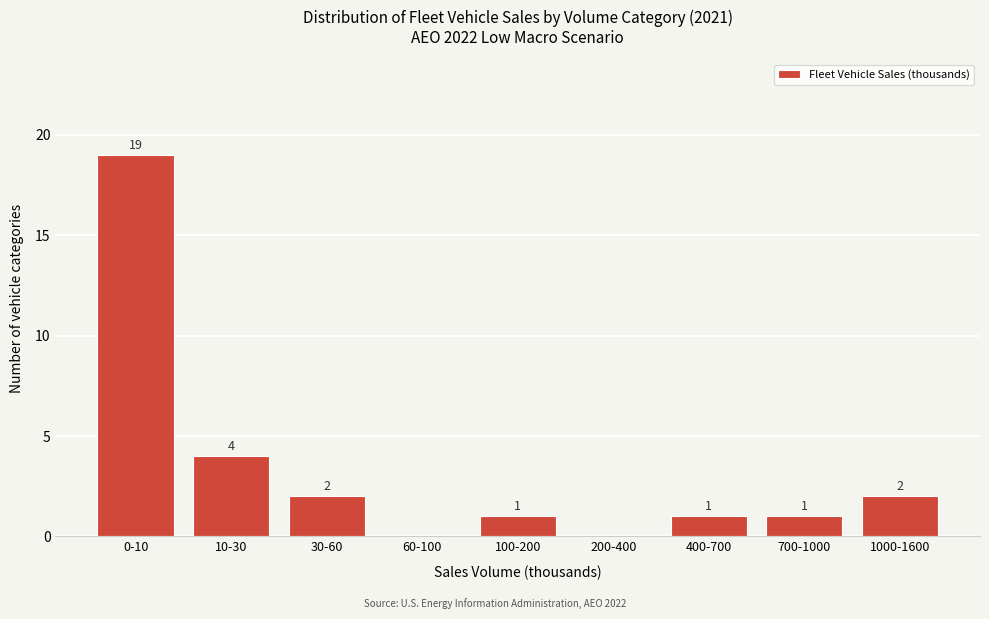

Reading left to right, list all the values displayed in this chart.

0-10=19	10-30=4	30-60=2	60-100=0	100-200=1	200-400=0	400-700=1	700-1000=1	1000-1600=2